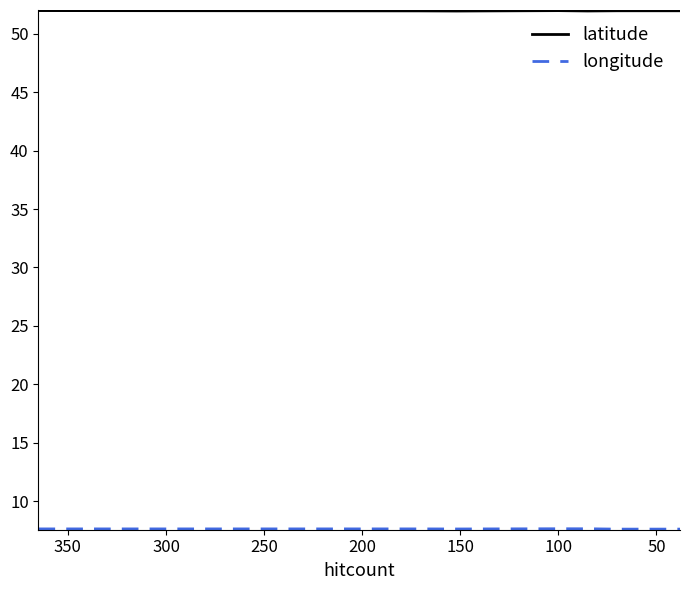

What are all the series names shown in the legend?

latitude, longitude